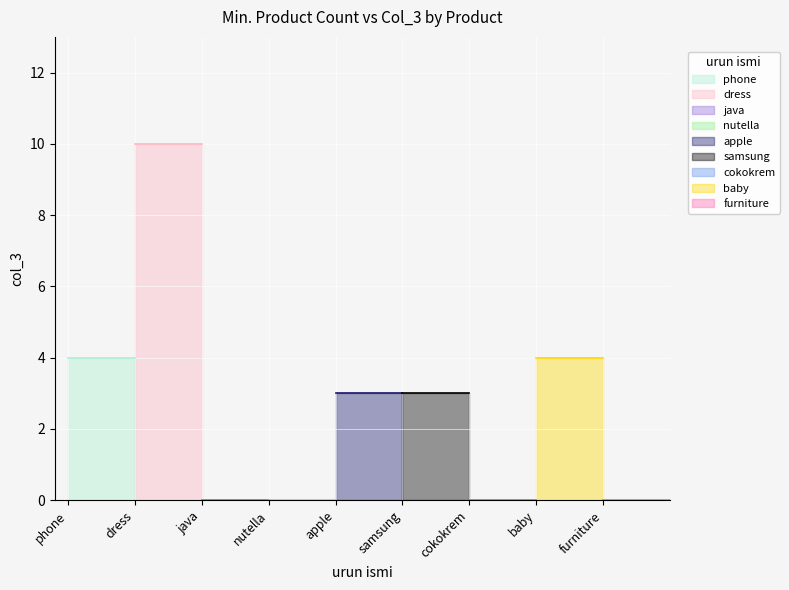

Count the number of values greater than 3.

3